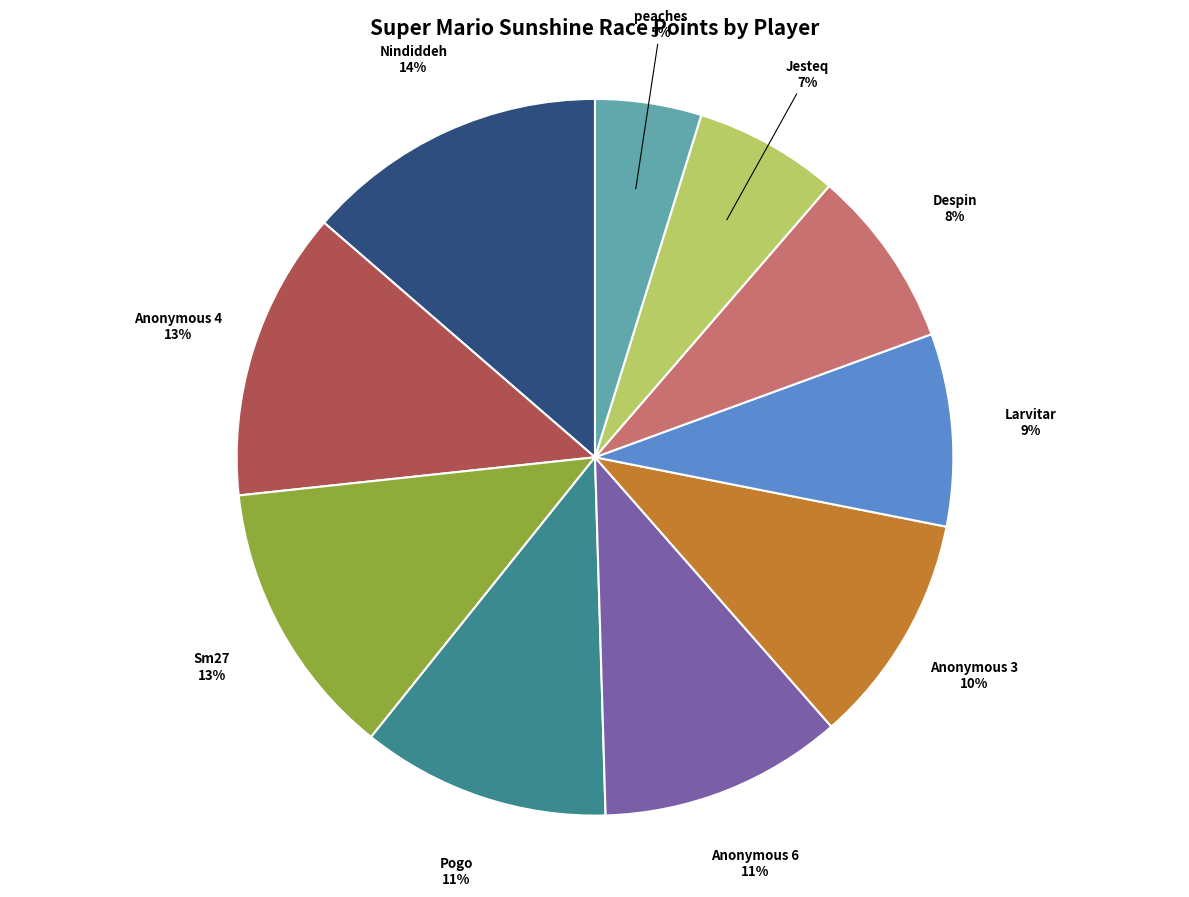

How many segments does this pie chart have?

10